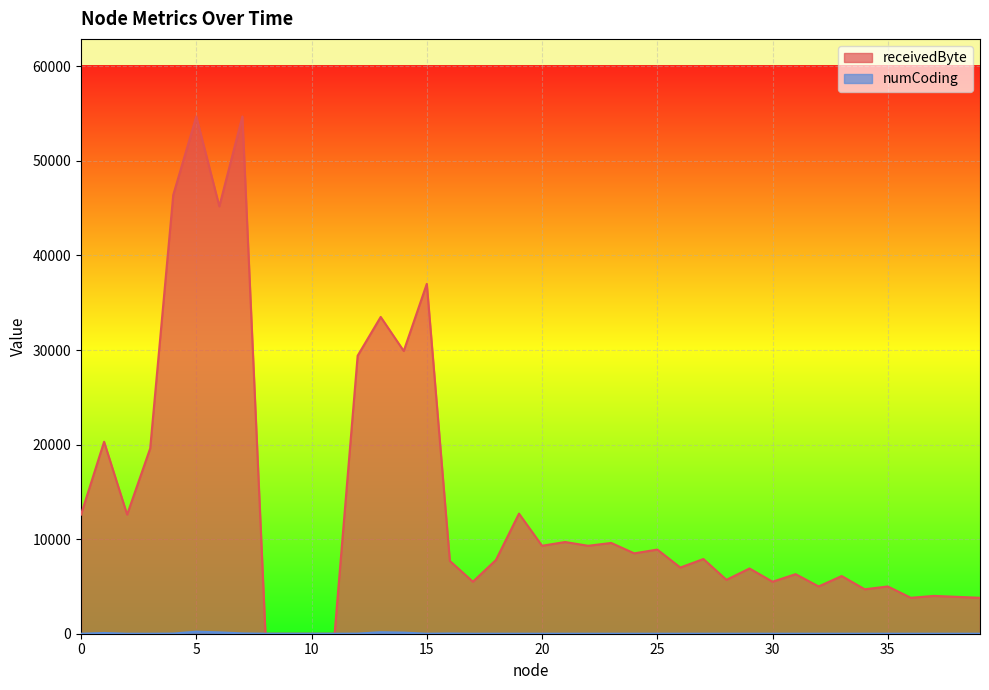

Which series changed the most between 9 and 21?

receivedByte